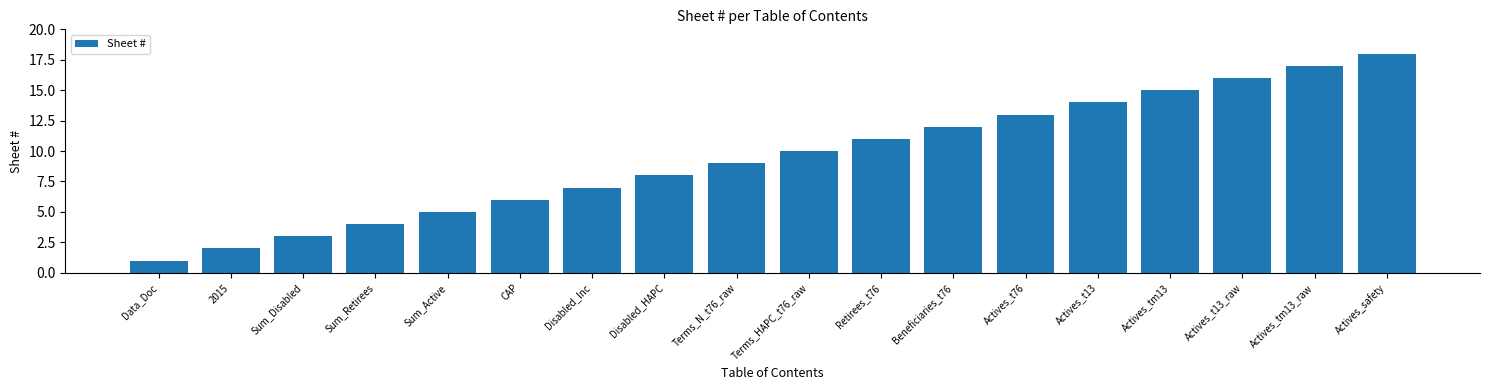

What is the value of the 17th bar from the left?

17